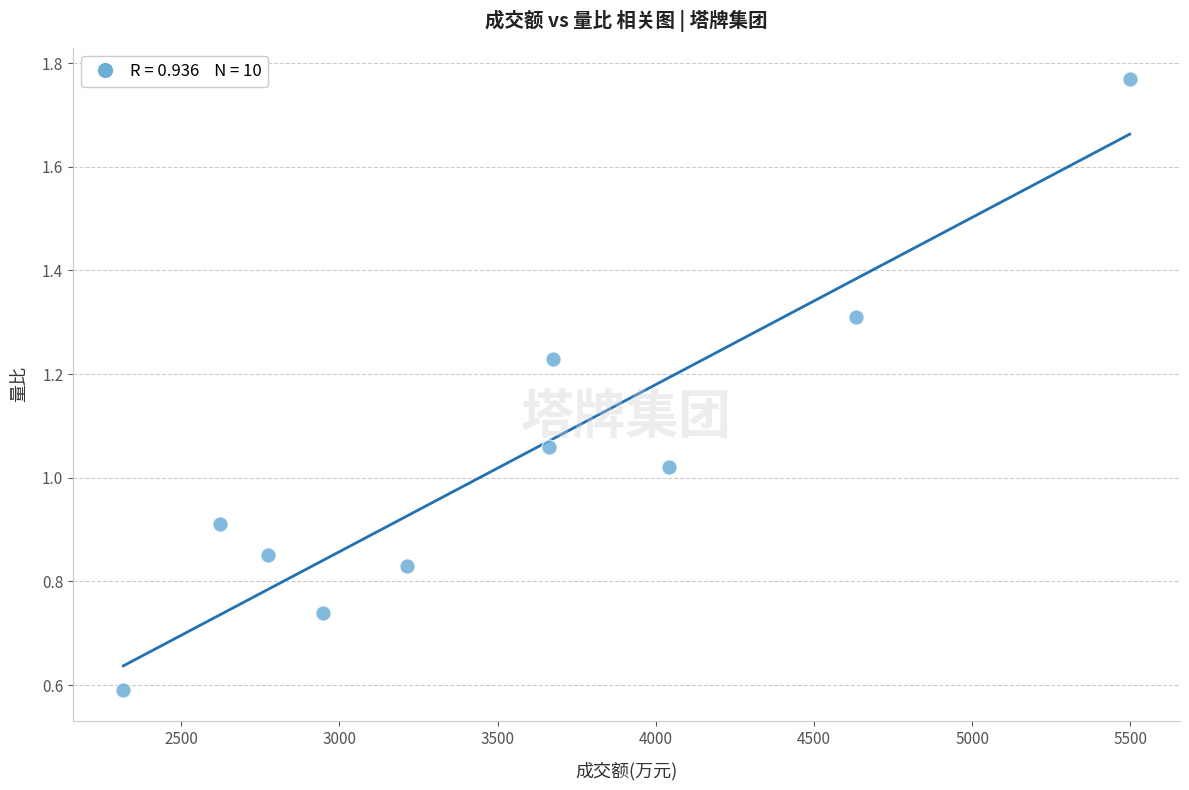

What is the range of X values (max minus min)?

3181.0